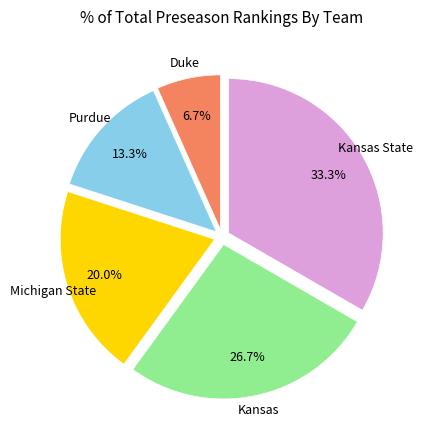

Is there any slice that represents more than half of the pie?

No